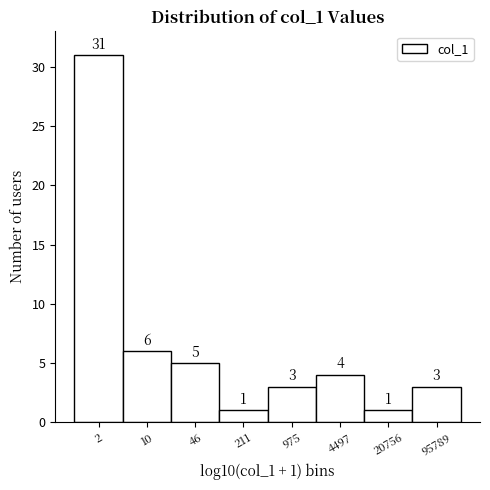

Reading left to right, list all the values displayed in this chart.

31	6	5	1	3	4	1	3